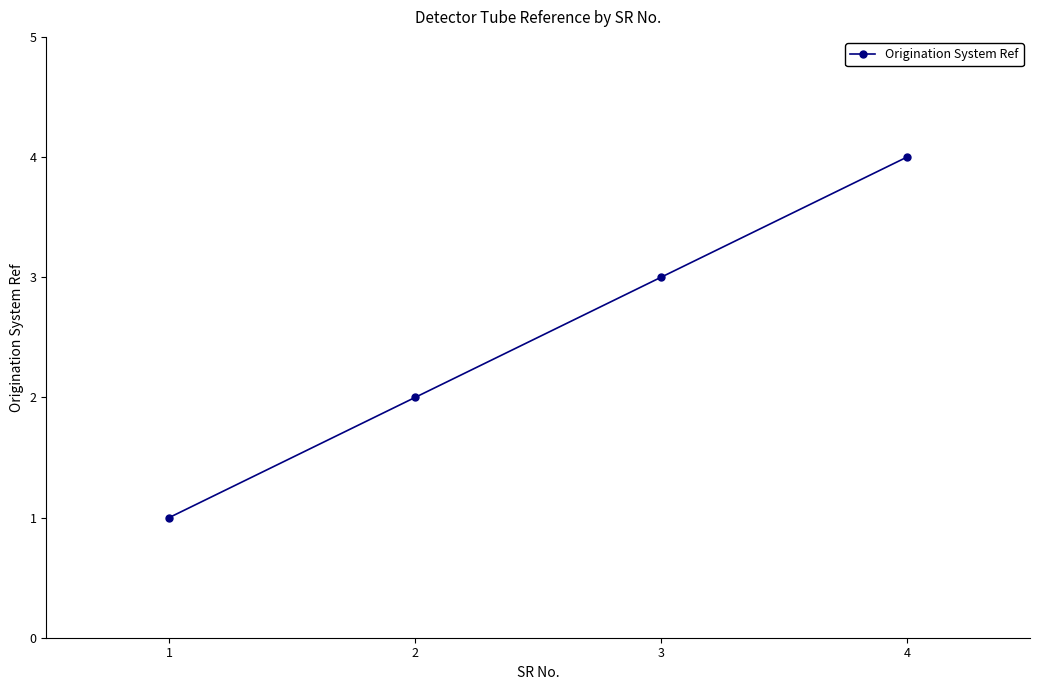

Reading left to right, extract all data points from this chart.

1	2	3	4